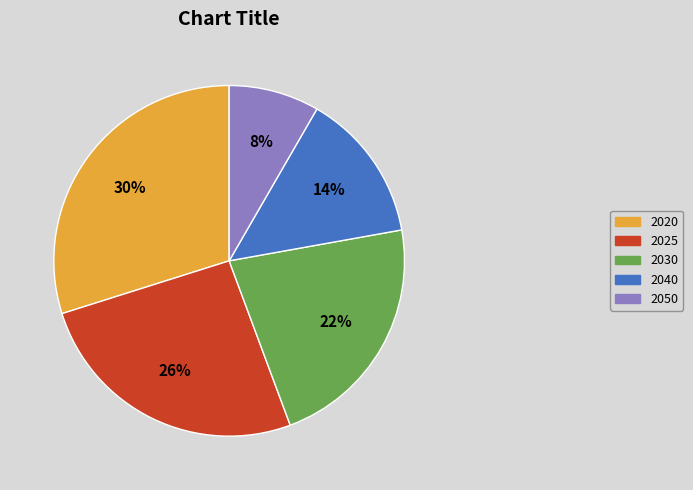

To the nearest percent, what is the difference between the largest and smallest slice percentages?

22%